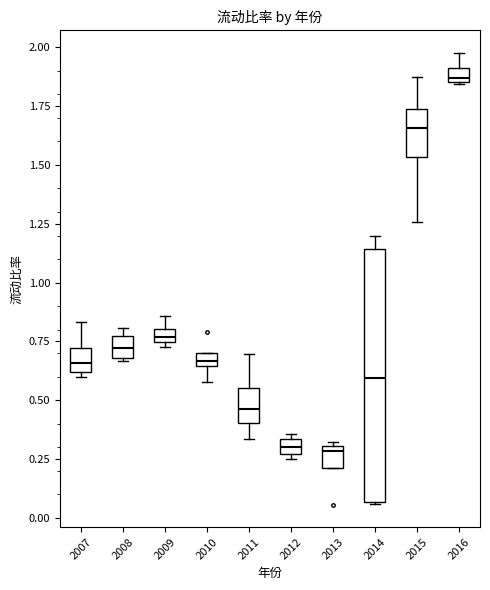

Where is the upper edge of the box at x = 2008 on the y-axis? The values are not printed on the chart, so give them approximately, as read against the axis.

0.75